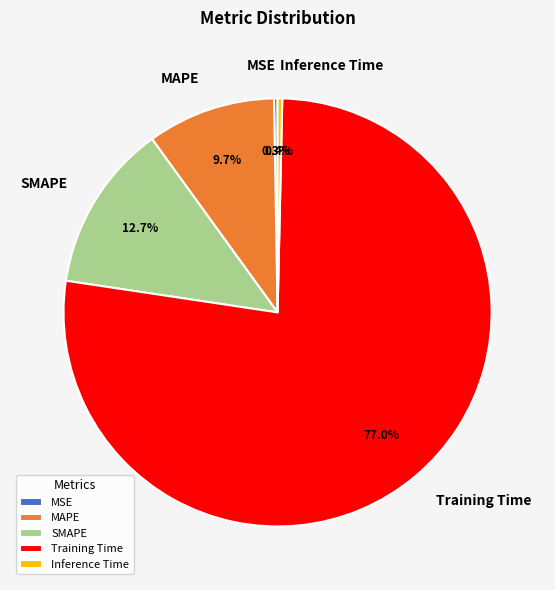

Is there a majority slice in this chart?

Yes